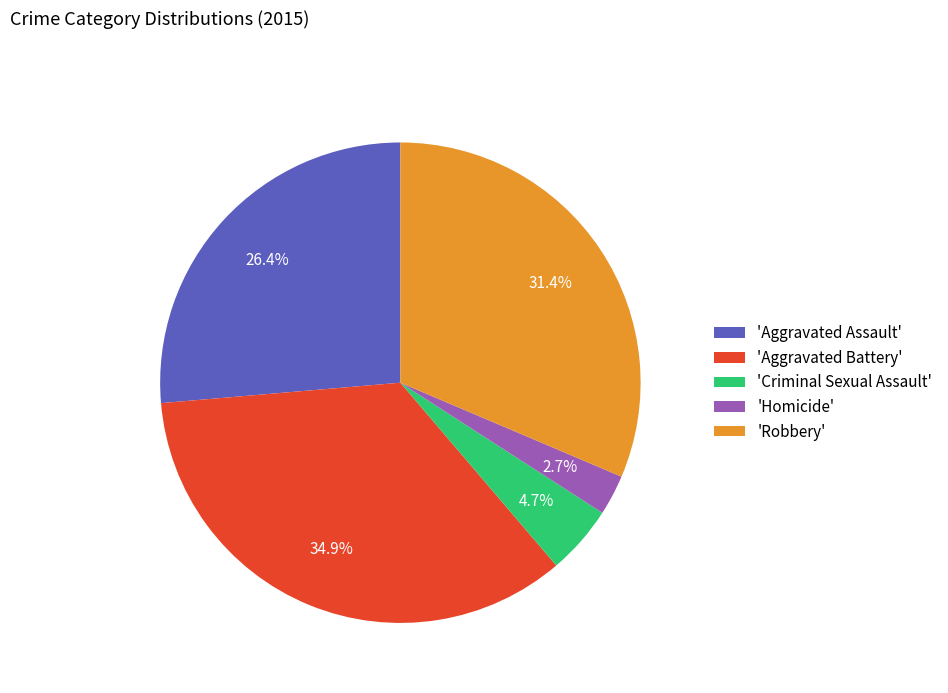

Count the number of slices in the pie.

5